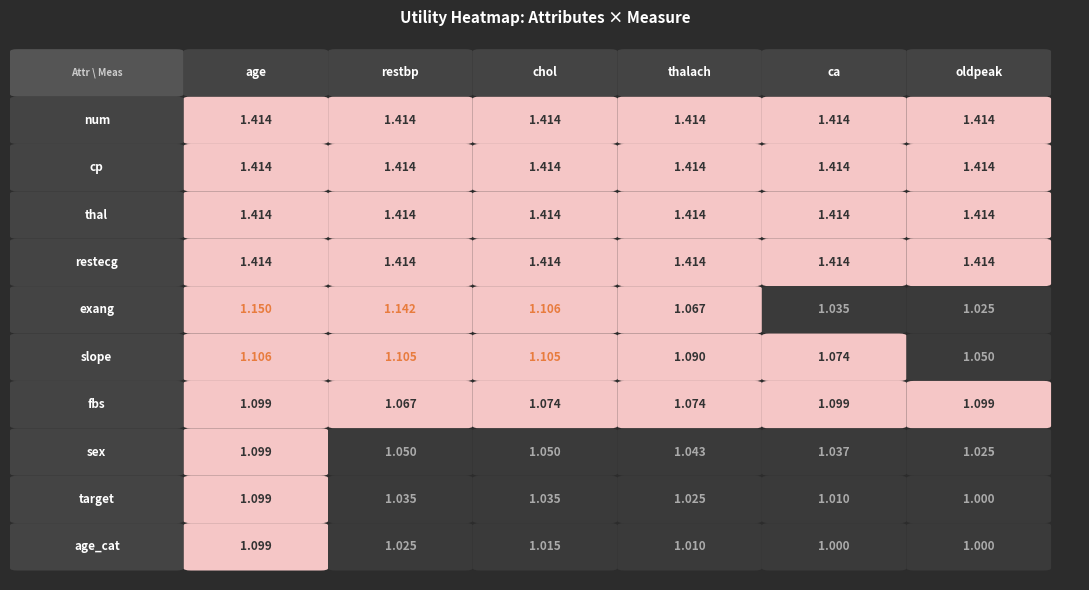

Which has a higher value, 7 or 5?

5